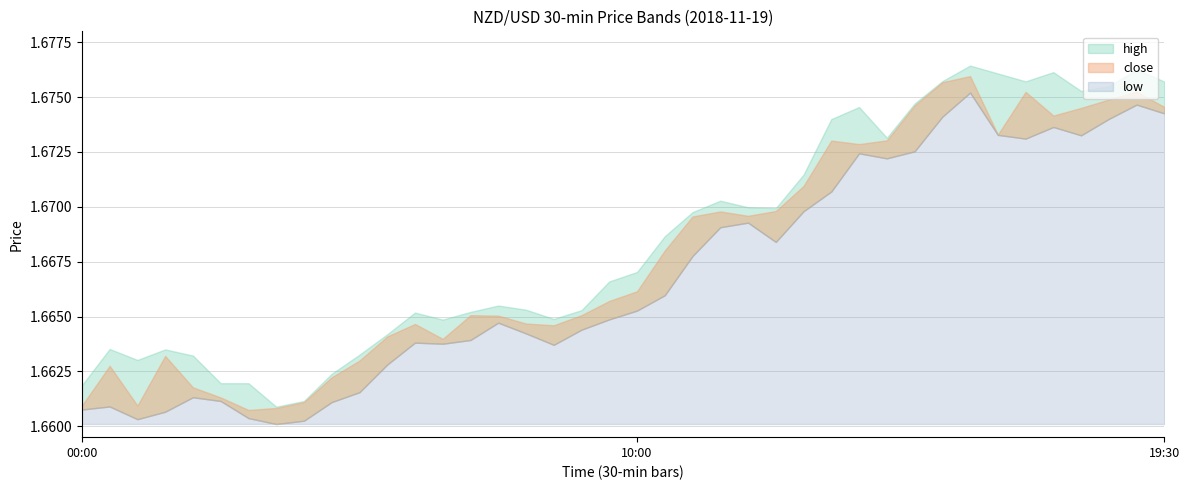

In high, how many points are lower than both neighbors (excluding endpoints)?

8